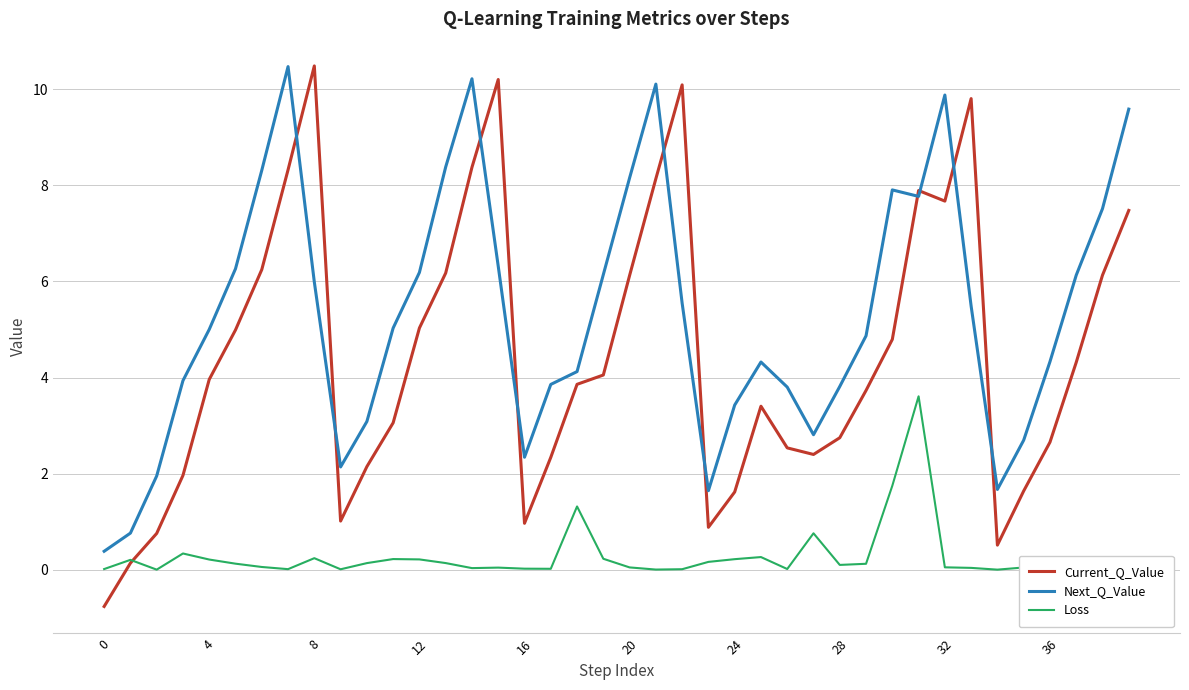

What is the smallest value displayed?

-0.8